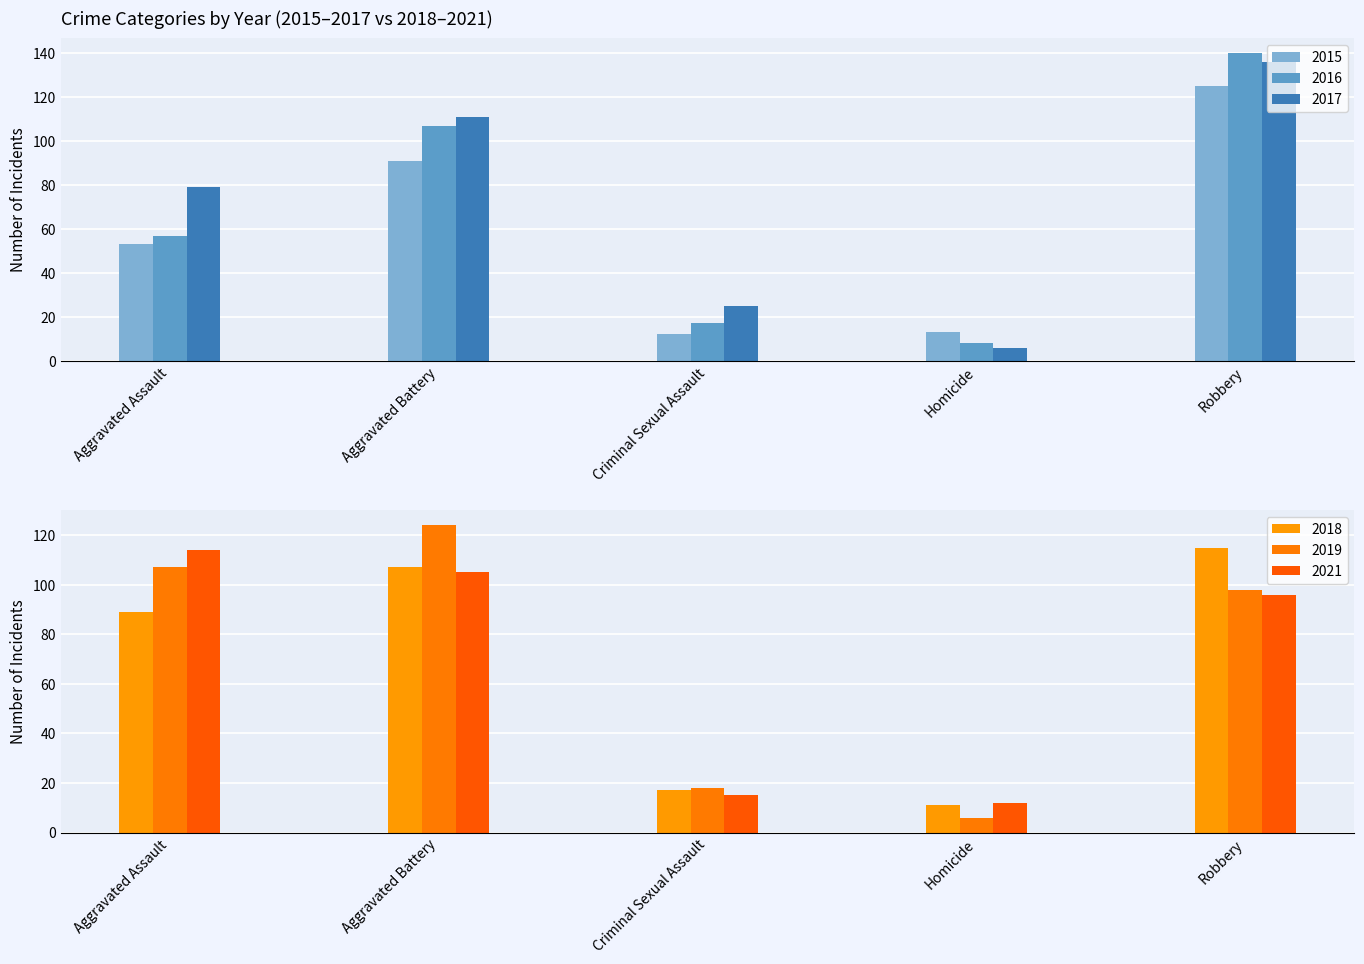

What is the sum of all 2016 values?

329